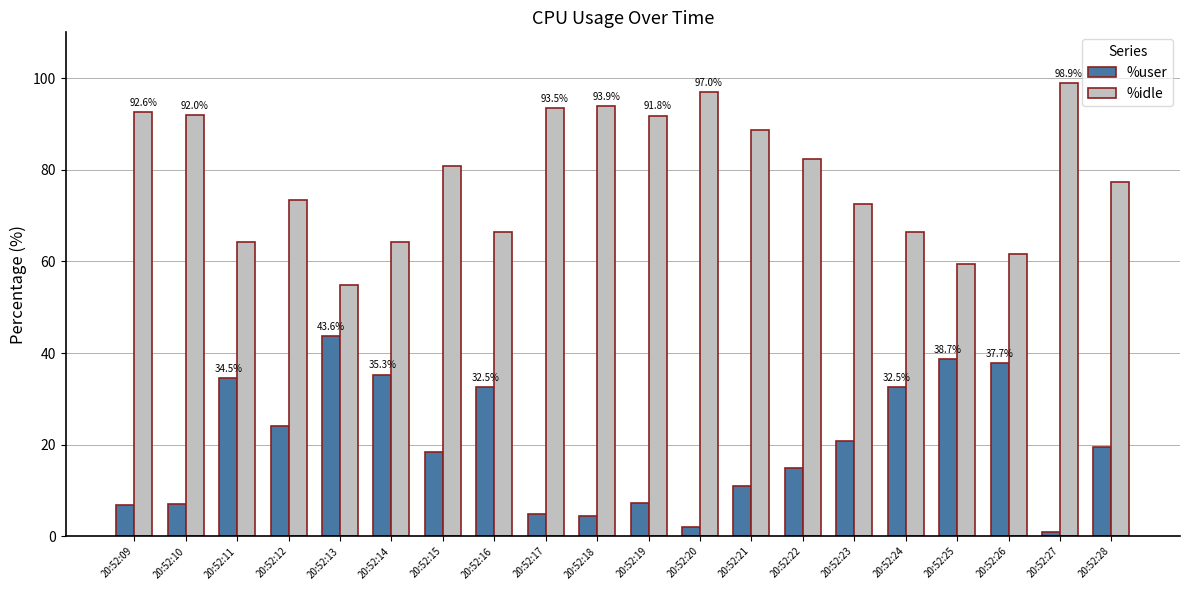

Read the %idle value at 20:52:28.

77.4